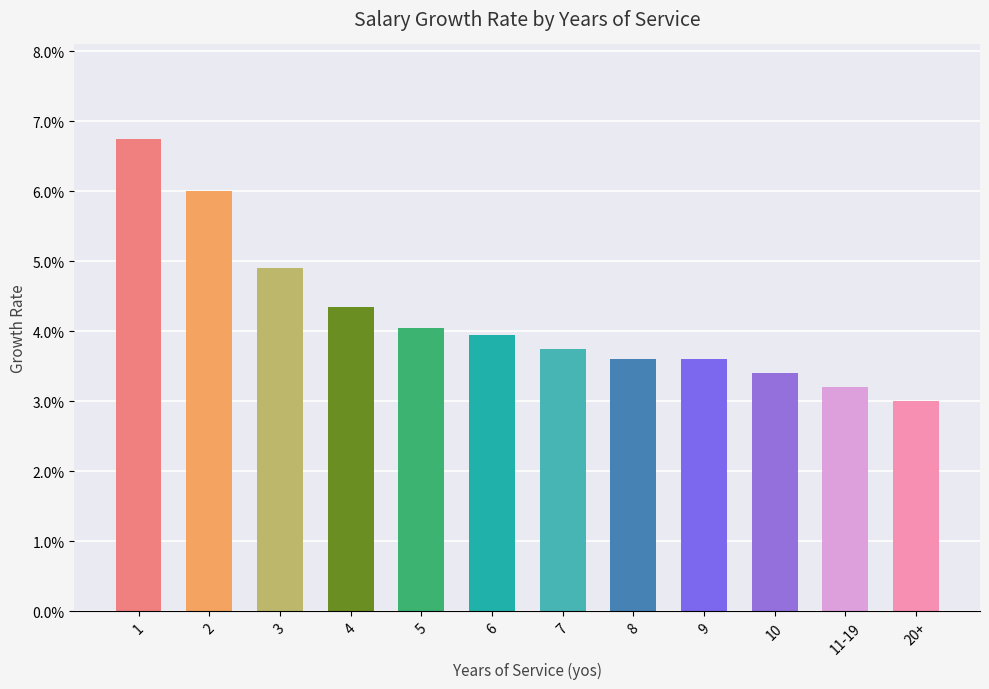

Reading left to right, list all the values displayed in this chart.

0.1	0.1	0.0	0.0	0.0	0.0	0.0	0.0	0.0	0.0	0.0	0.0